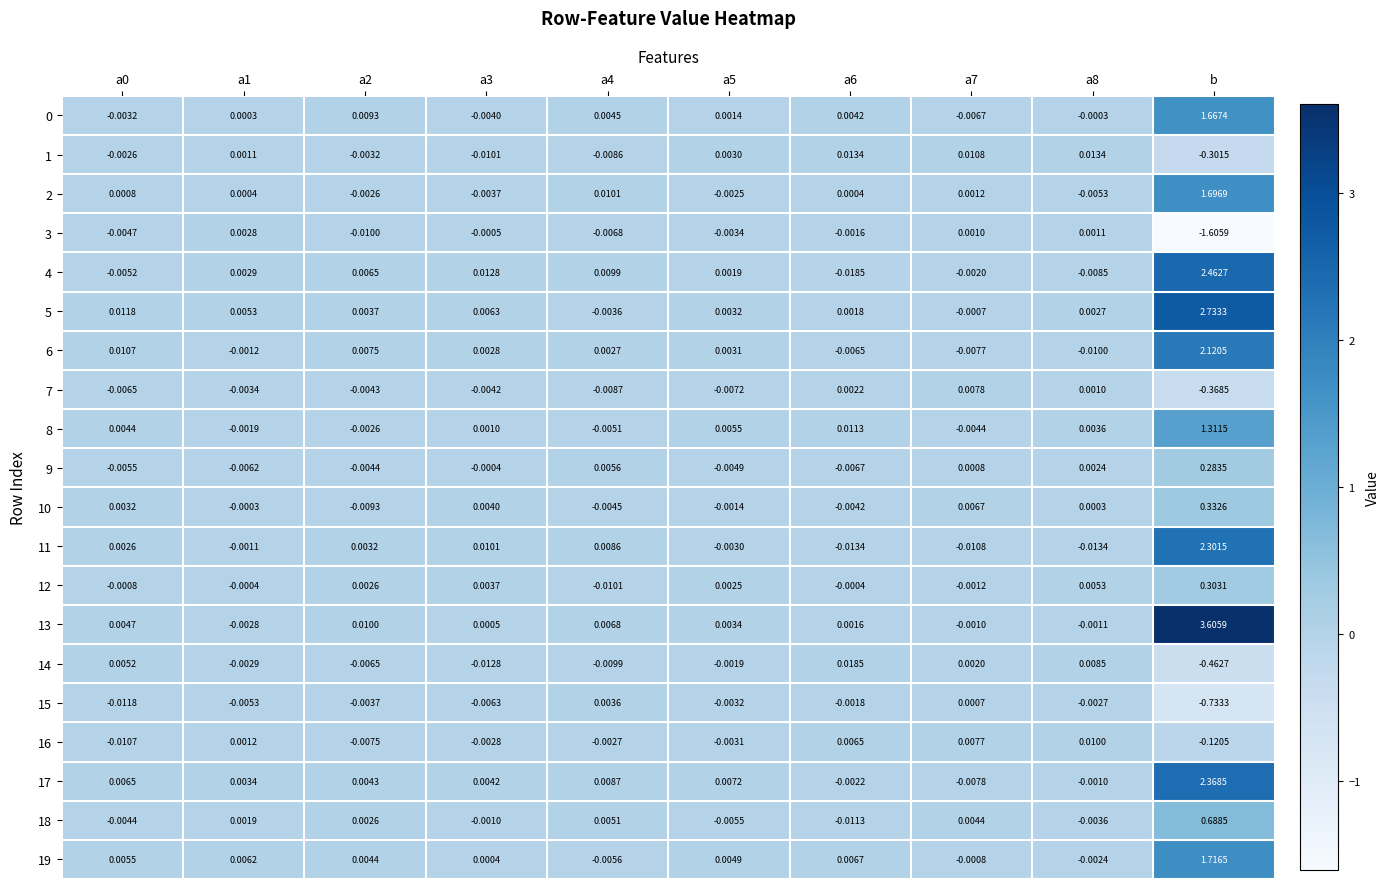

How many negative values does the 1 series have?

5